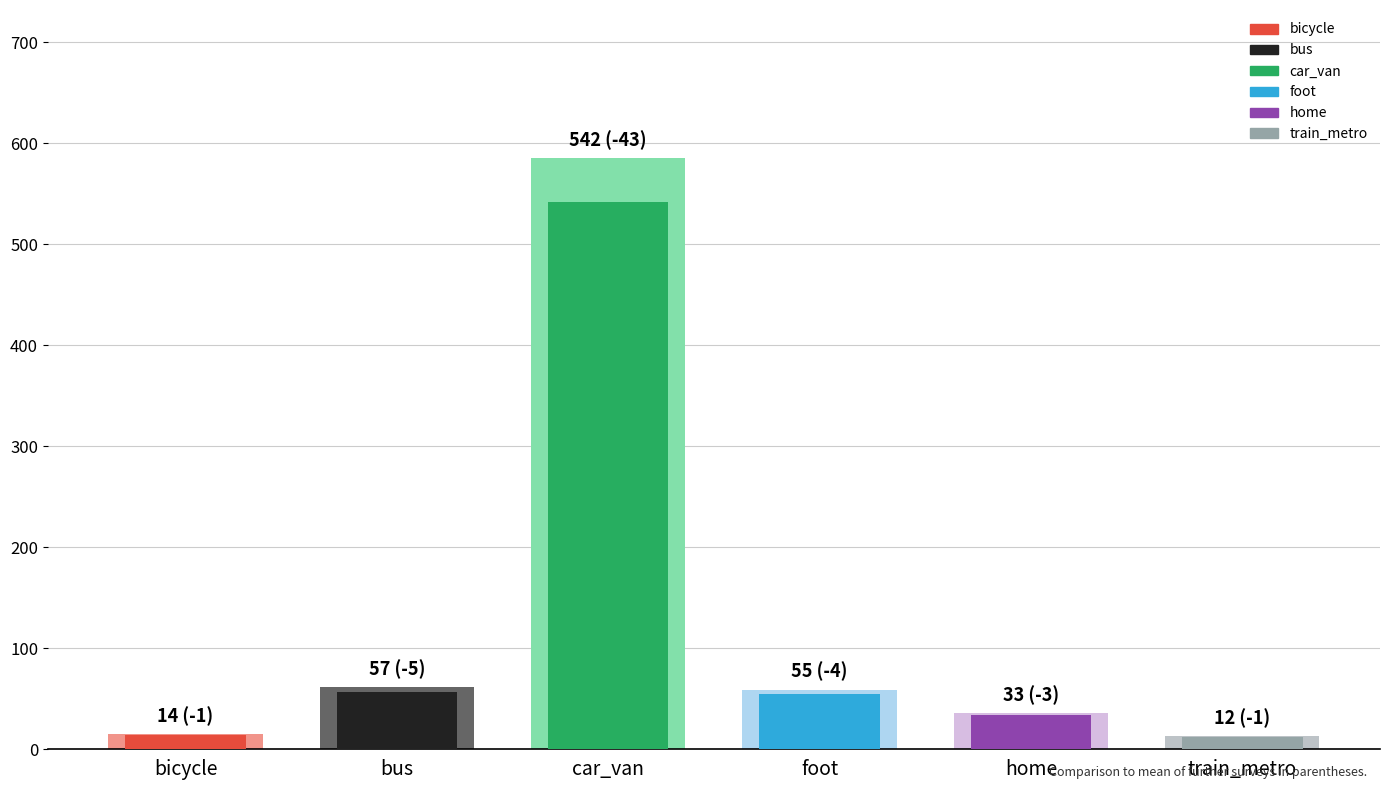

List the labels in order of value, largest first.

car_van, bus, foot, home, bicycle, train_metro